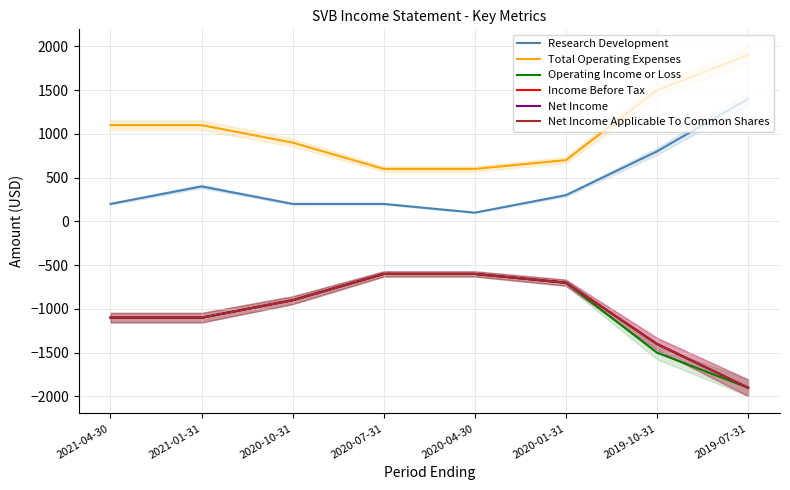

What is the value of the Net Income Applicable To Common Shares point at the 7th from the left?

-1400